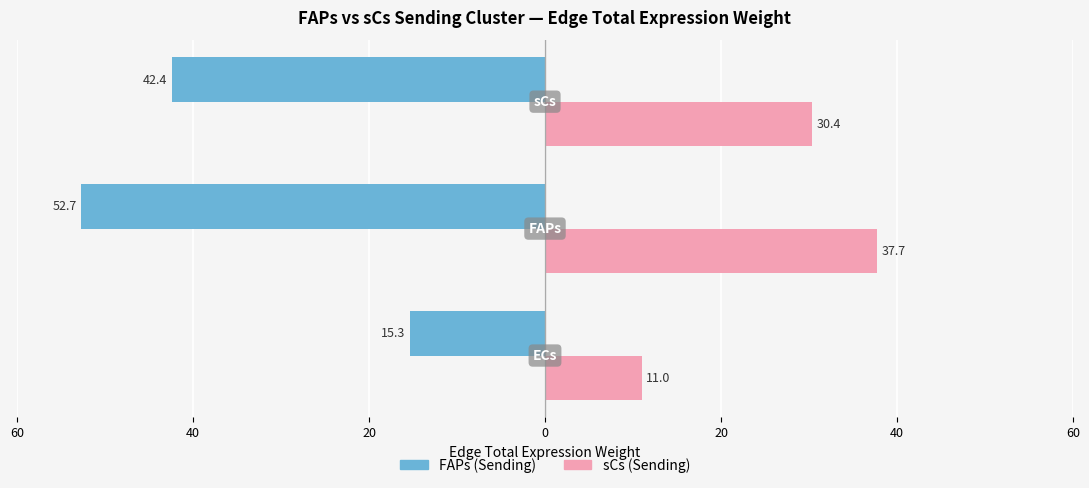

Which series has the widest spread of values?

FAPs (Sending)